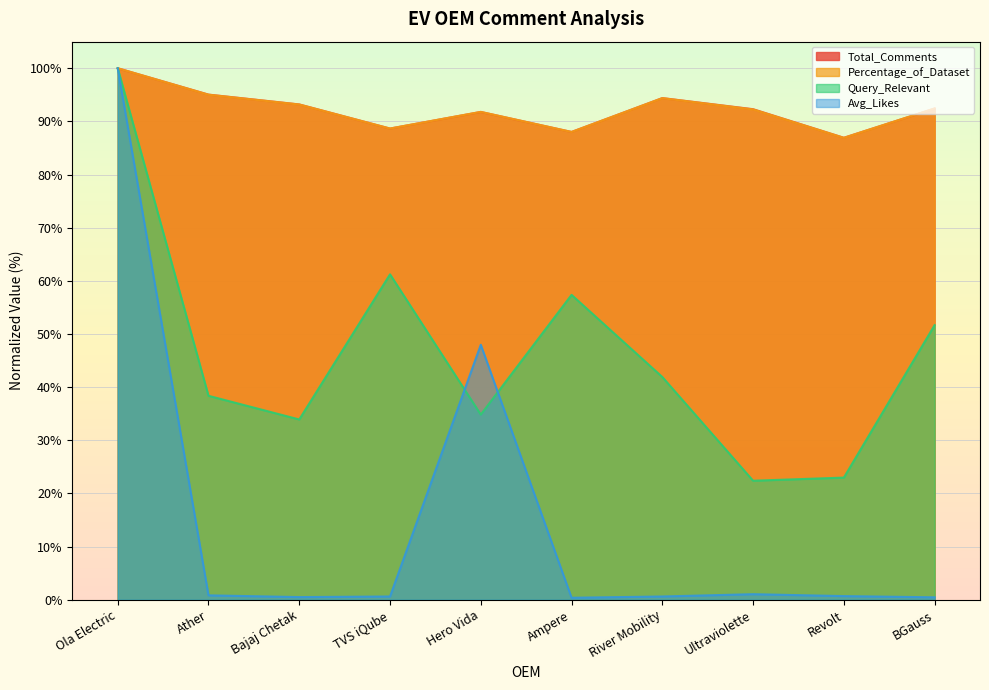

What is the difference between the Avg_Likes values at BGauss and TVS iQube?

0.2